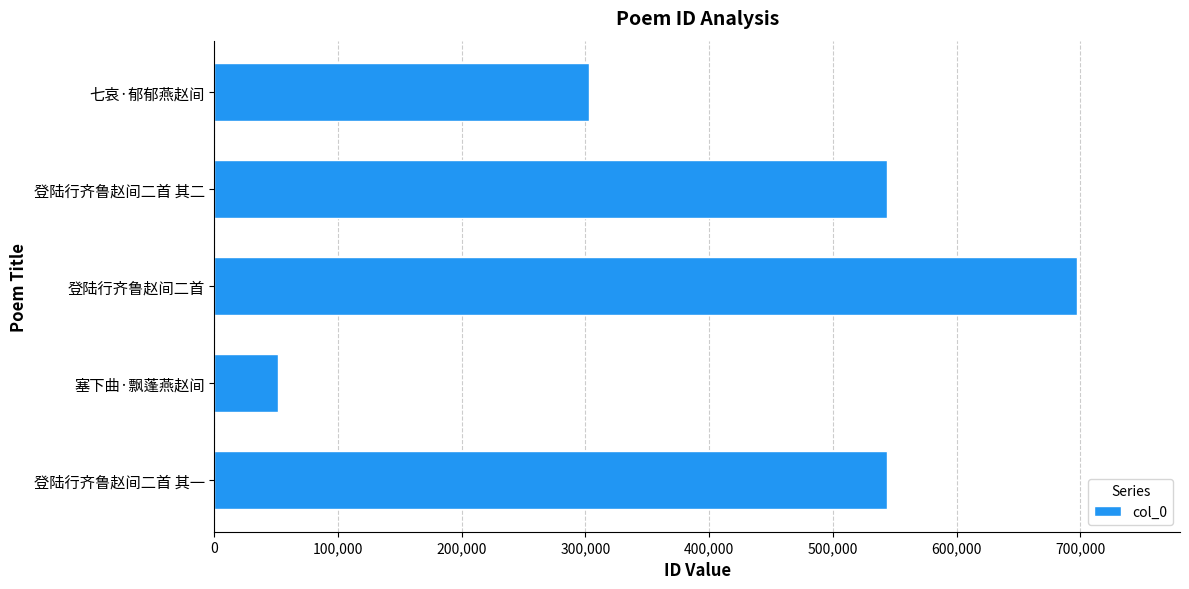

Are the bars horizontal?

Yes